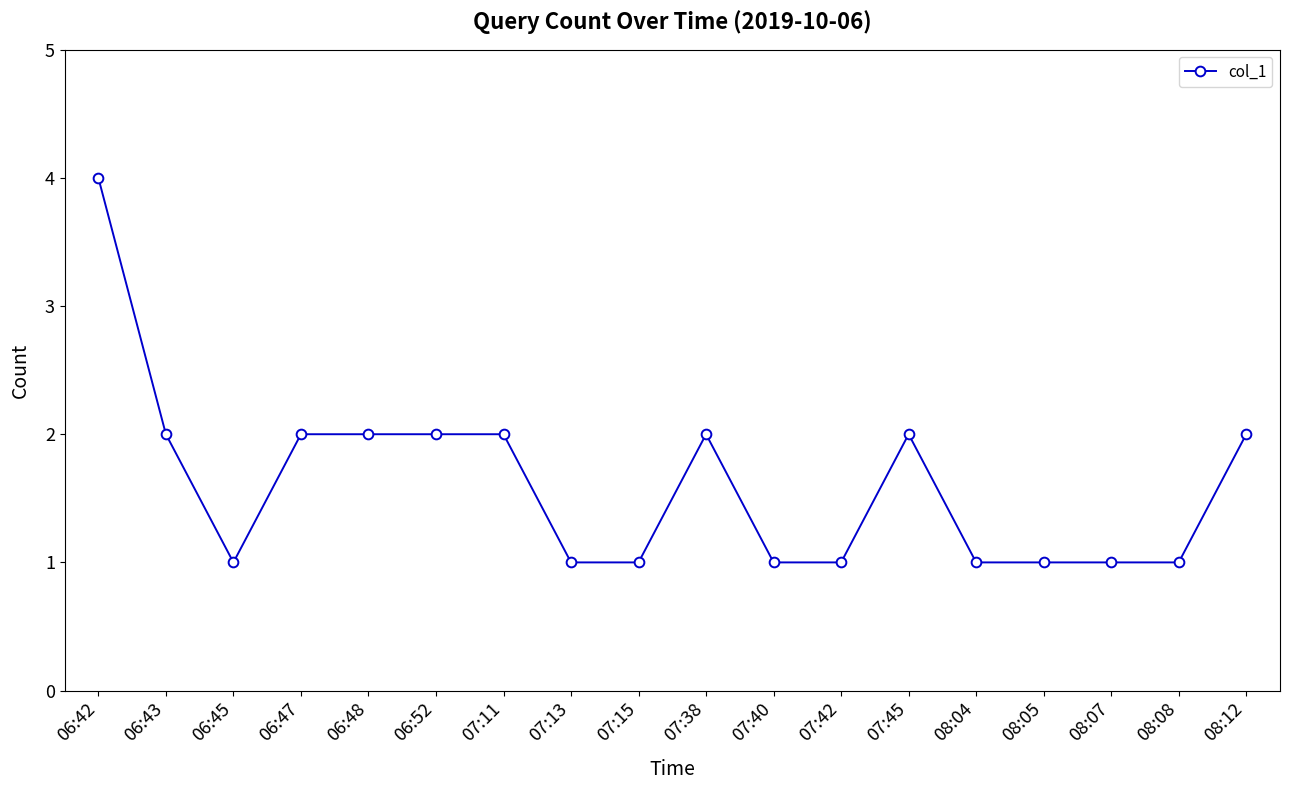

What is the value of the 16th point from the left?

1